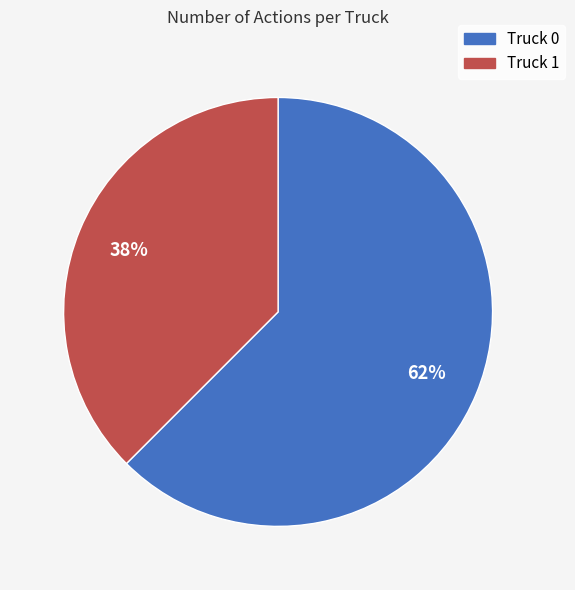

Between Truck 0 and Truck 1, which is larger?

Truck 0